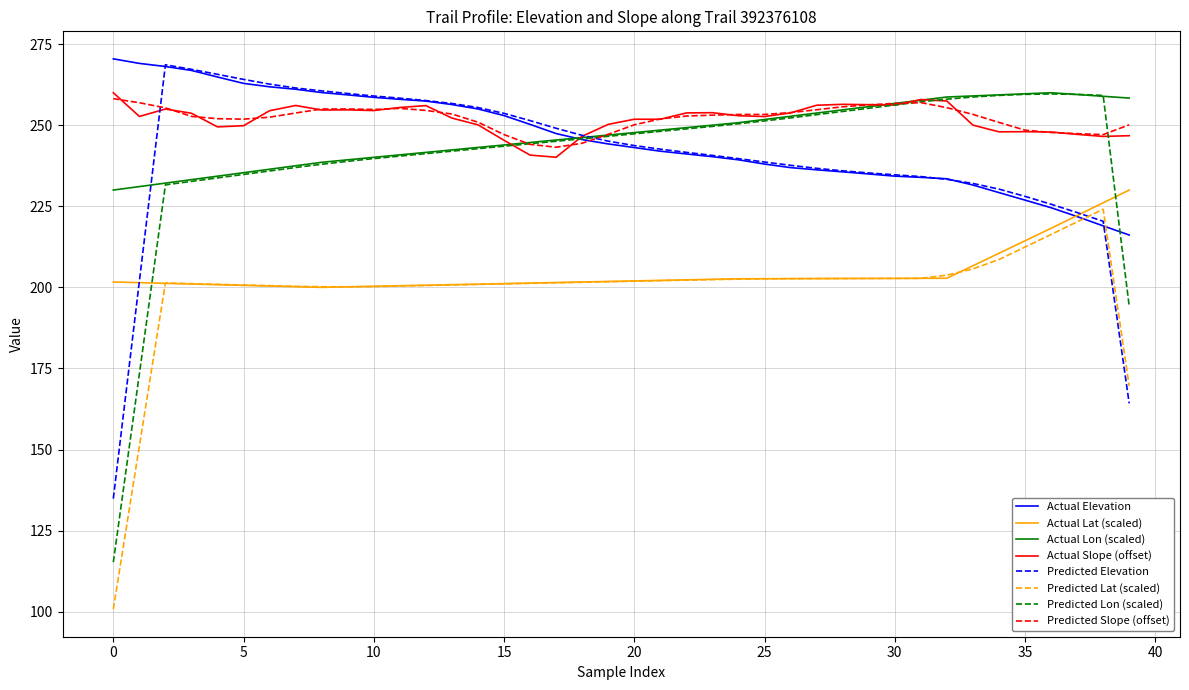

True or false: Actual Slope (offset) and Actual Lat (scaled) cross at least once.

False